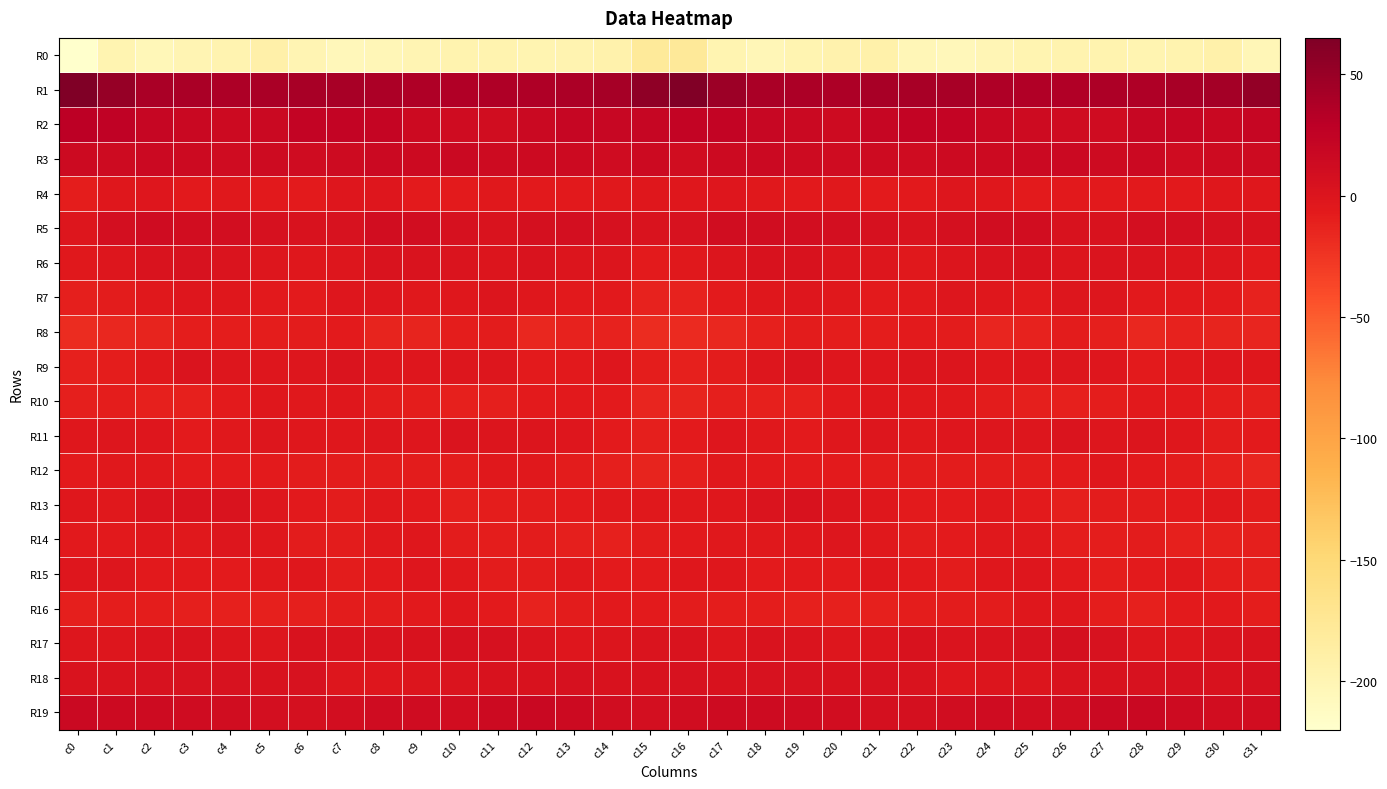

Rank the series at c23 from highest to lowest value.

R1, R2, R3, R19, R5, R17, R6, R9, R4, R7, R11, R18, R10, R13, R14, R15, R12, R16, R8, R0